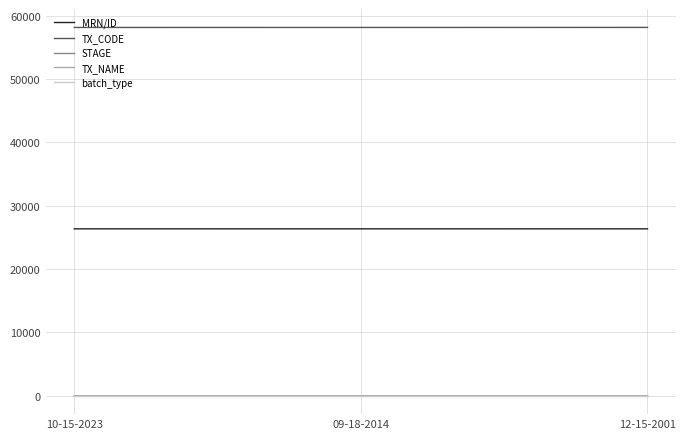

Is it true that TX_NAME equals 3 at 12-15-2001?

True